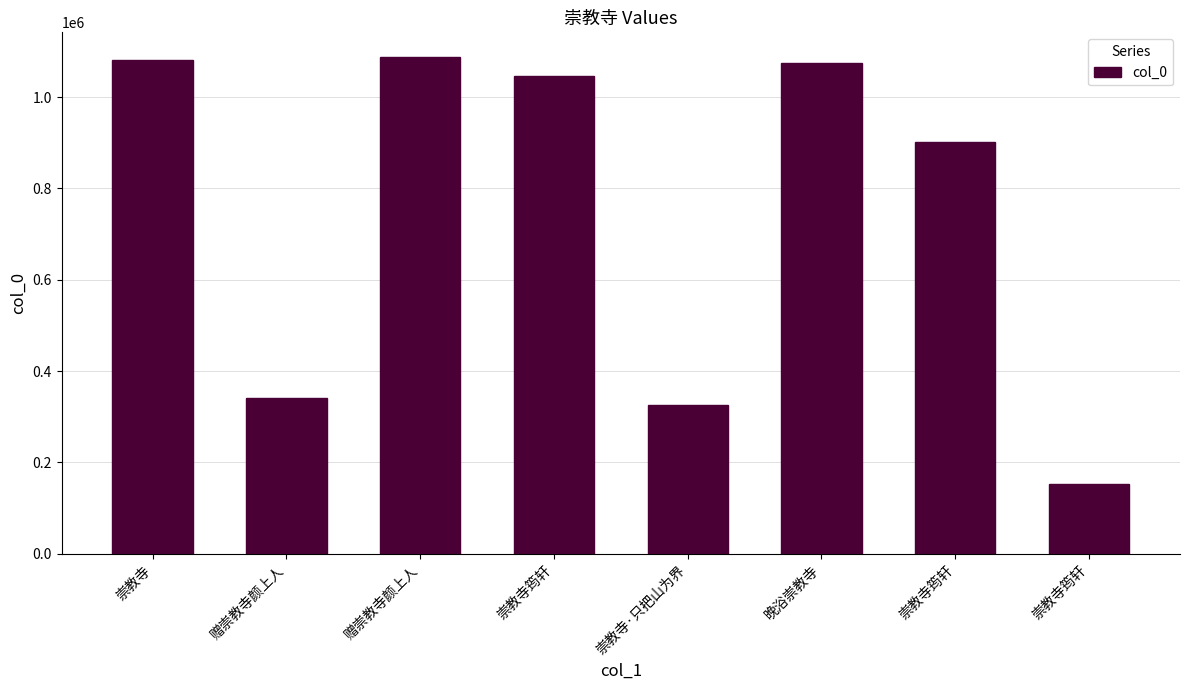

Are the bars horizontal?

No